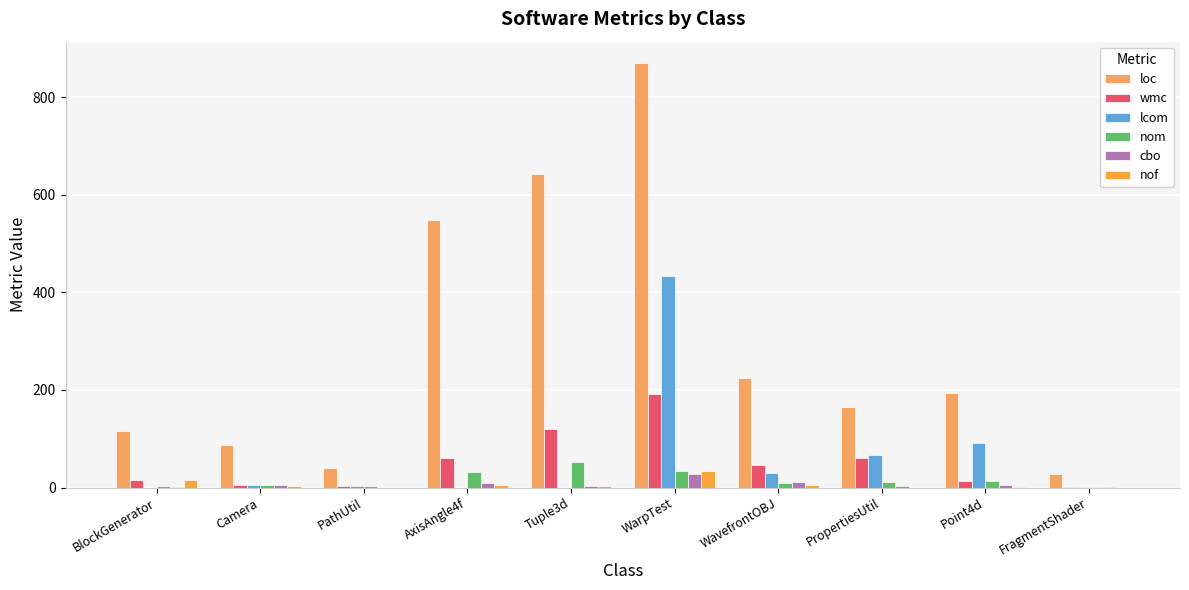

What position from the right is AxisAngle4f?

7